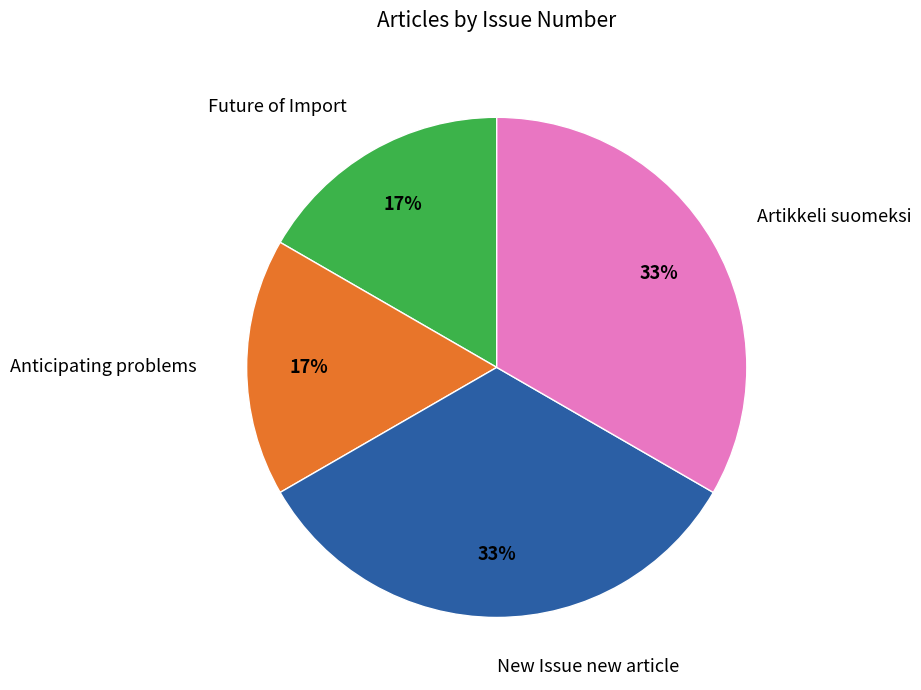

Combined, do New Issue new article and Artikkeli suomeksi account for over 50%?

Yes